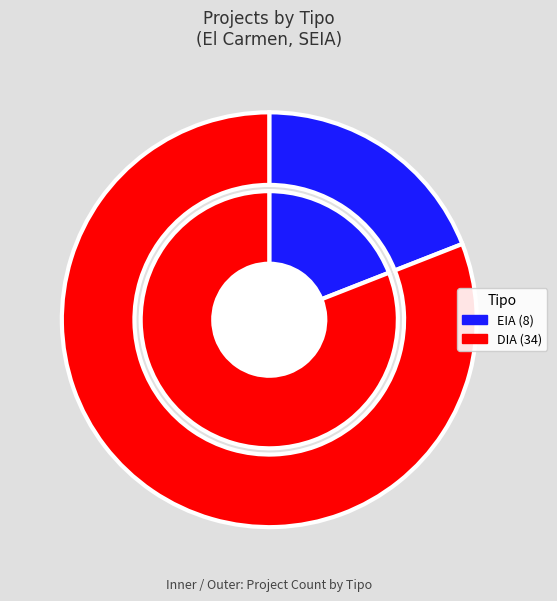

Which slice is the smallest?

EIA